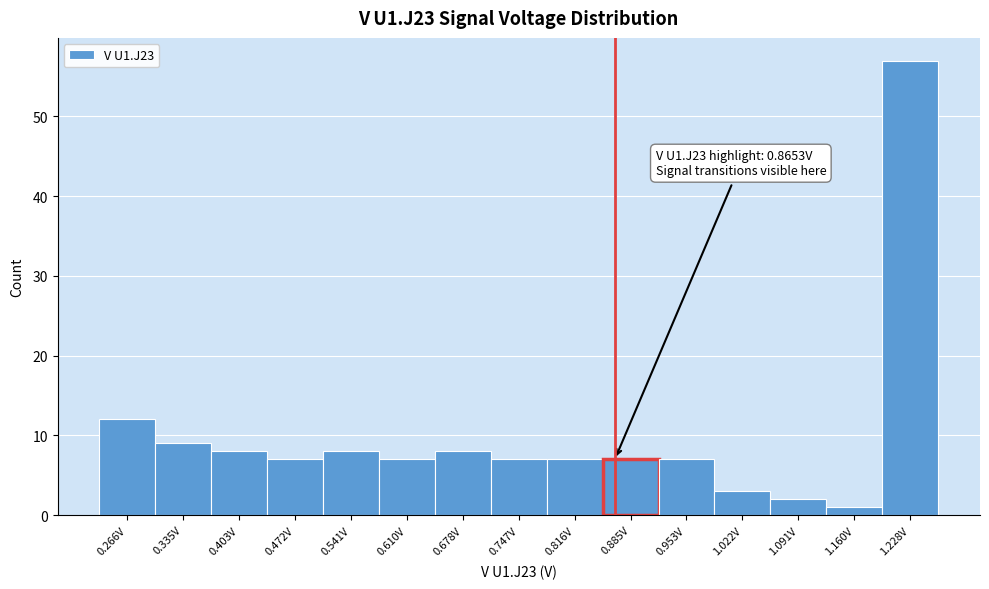

Which range on the x-axis has the tallest bar?

1.19 to 1.26